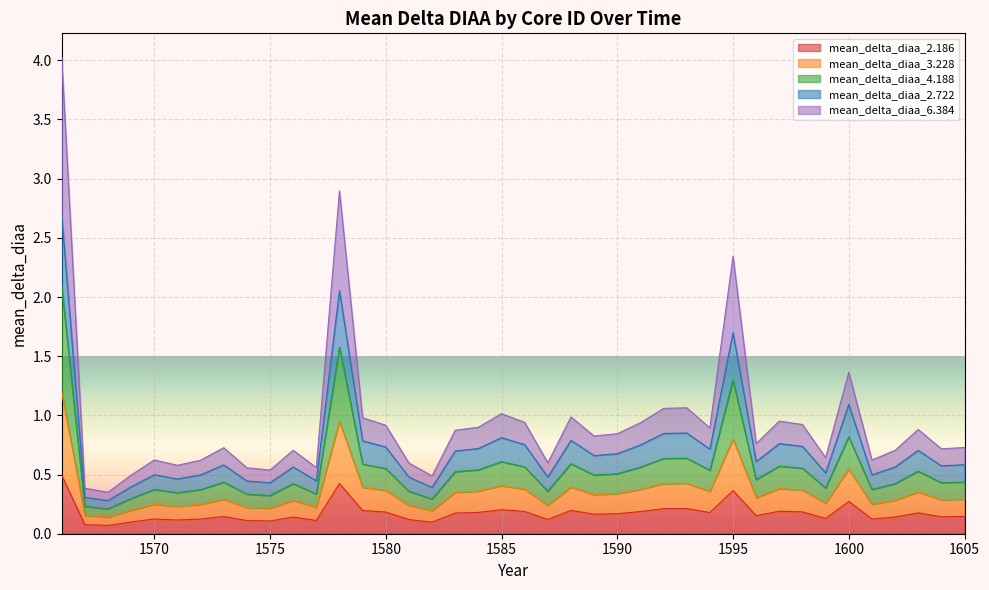

The value of mean_delta_diaa_2.186 at 1575 is 0.0. True or false?

False